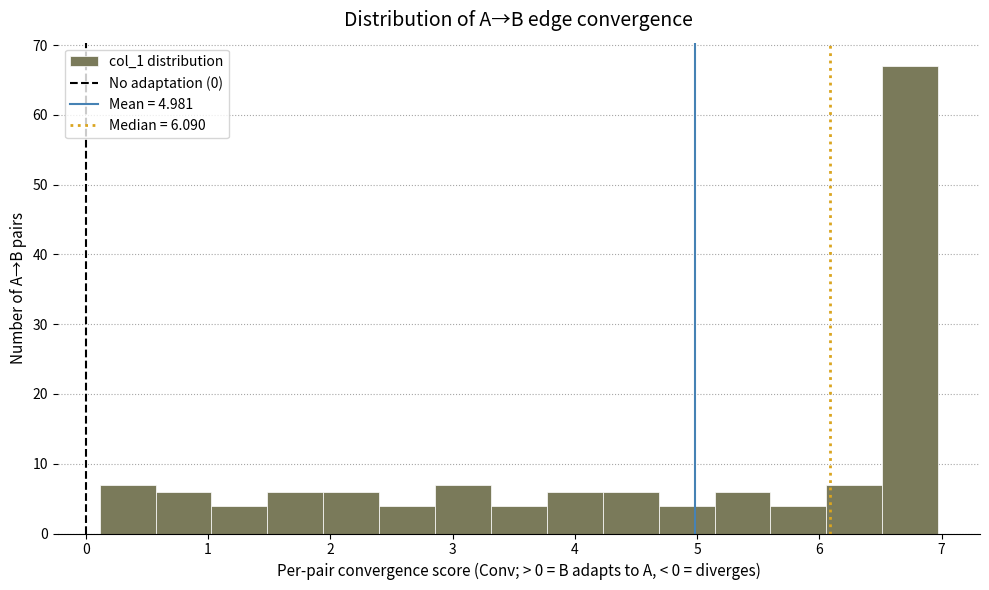

How tall is the bar that spans 1.9 to 2.4 on the x-axis? Neither the bar edges nor the heights are printed on the chart, so give them approximately, as read against the axes.

6